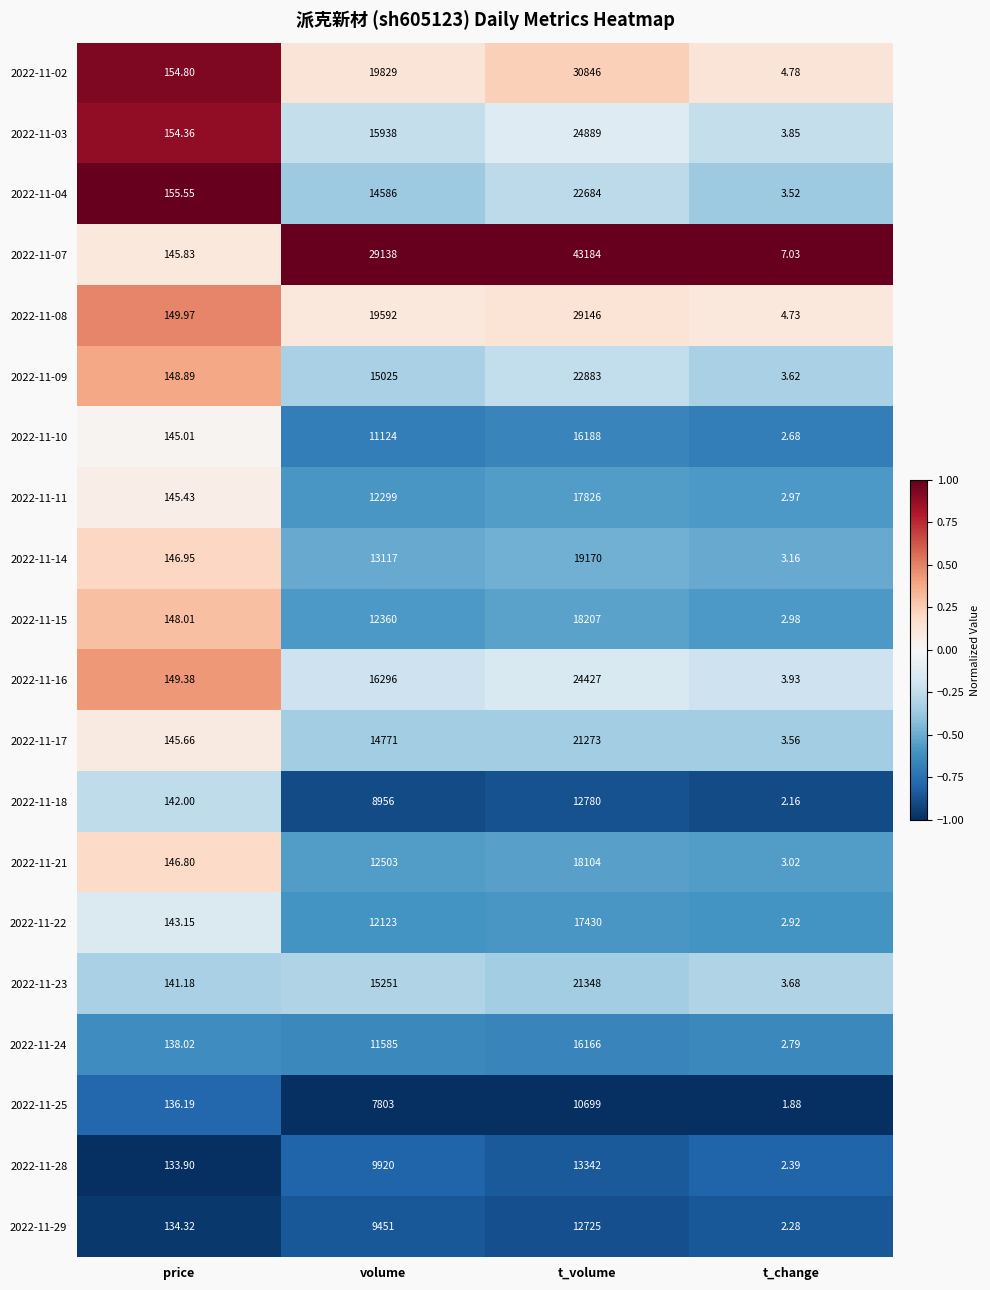

How many series are shown in this chart?

20